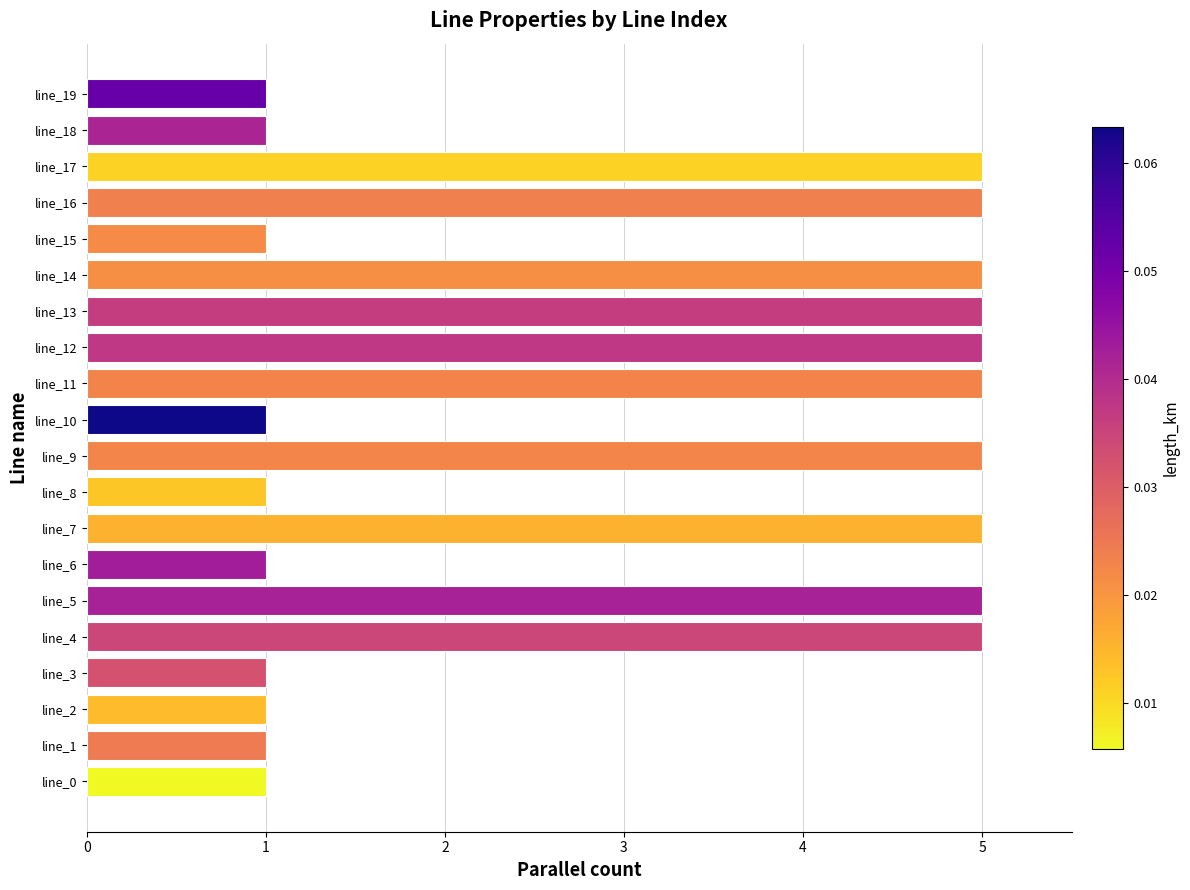

Approximately how many times larger is the value at line_11 compared to line_17?

1.0